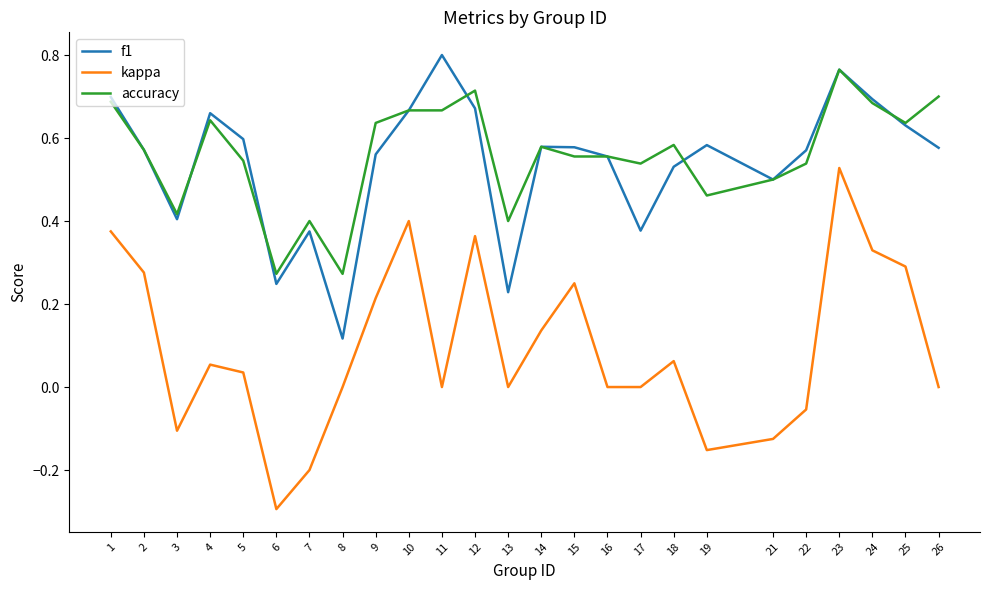

The kappa series shows 0.8 at 23. True or false?

False